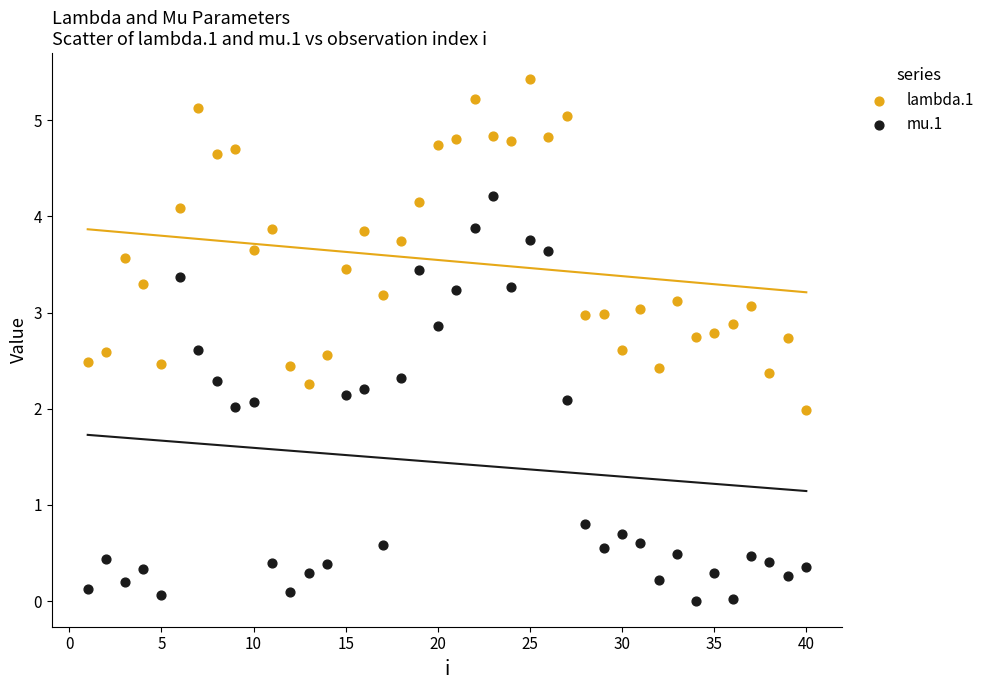

Across all data points, what is the range of X values (max minus min)?

39.0